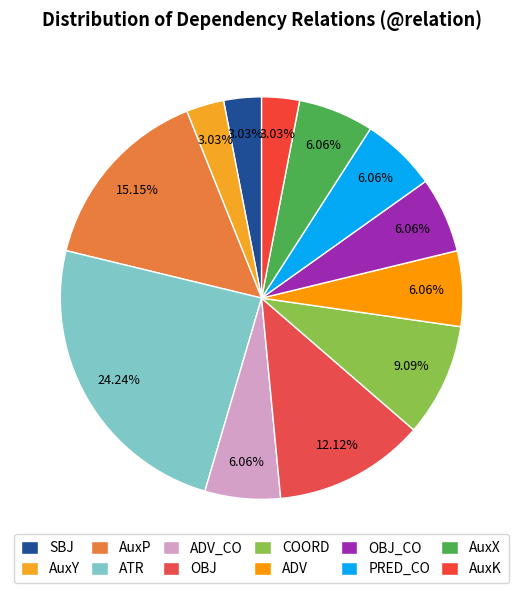

To the nearest percent, what is the combined percentage of SBJ and AuxX?

9%